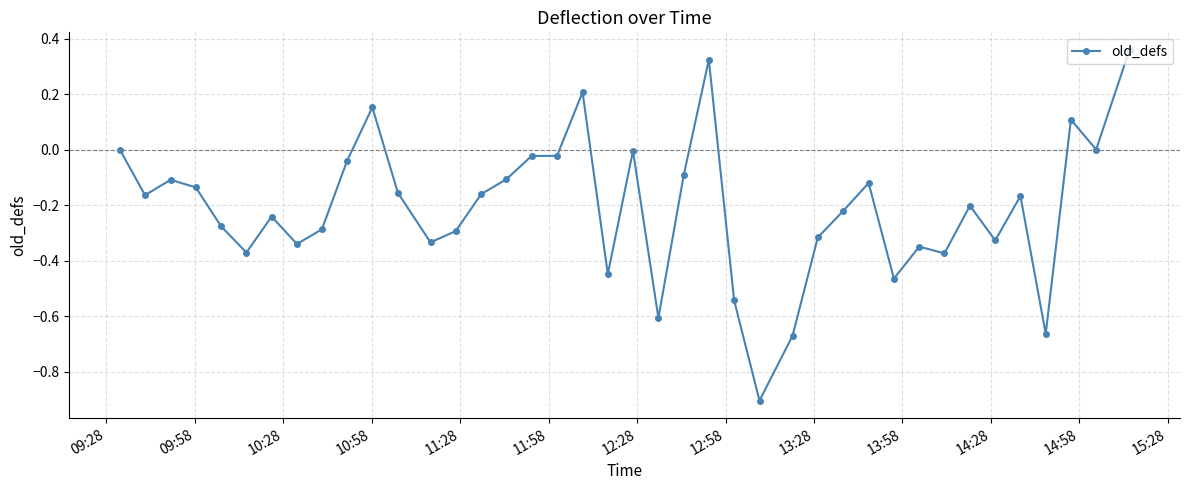

What is the difference between the maximum and minimum values?

1.3